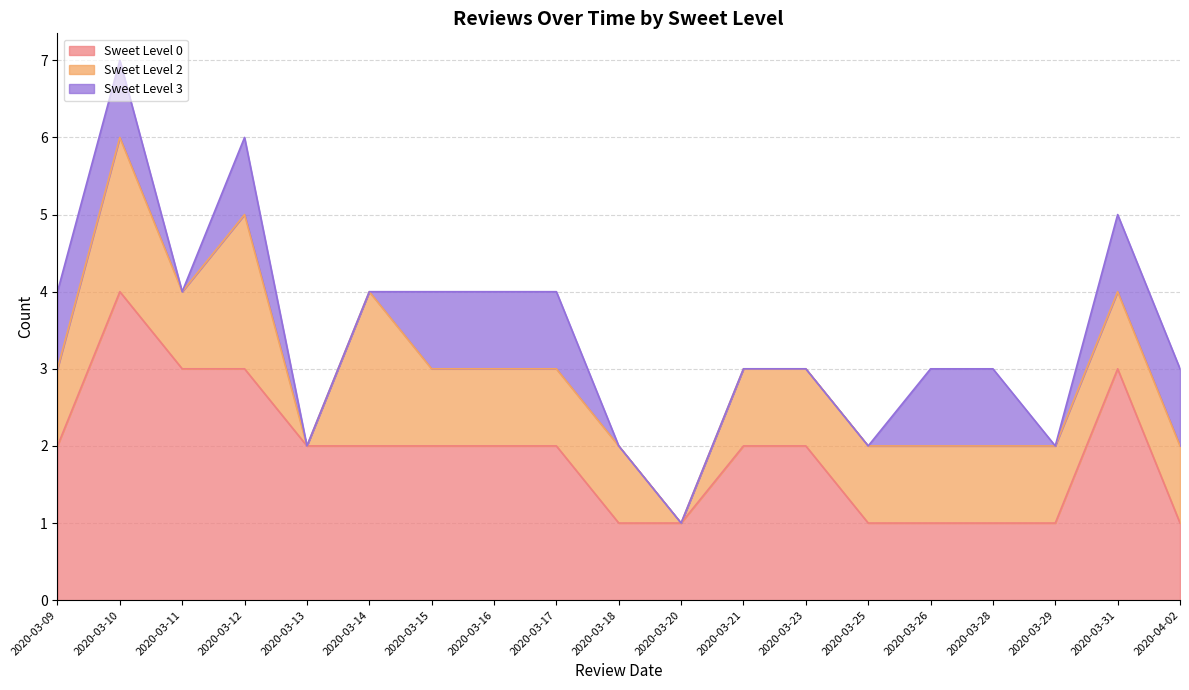

What is the difference between the maximum and second lowest values in the tamllSweetLevel_2 series?

2